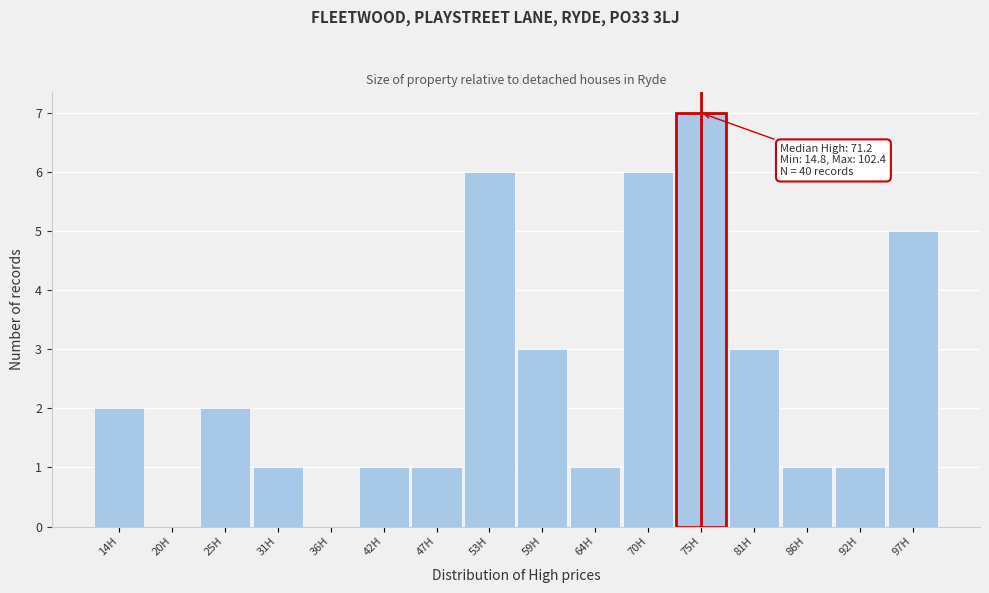

Reading right to left, extract all data points from this chart.

97H=5	92H=1	86H=1	81H=3	75H=7	70H=6	64H=1	59H=3	53H=6	47H=1	42H=1	36H=0	31H=1	25H=2	20H=0	14H=2